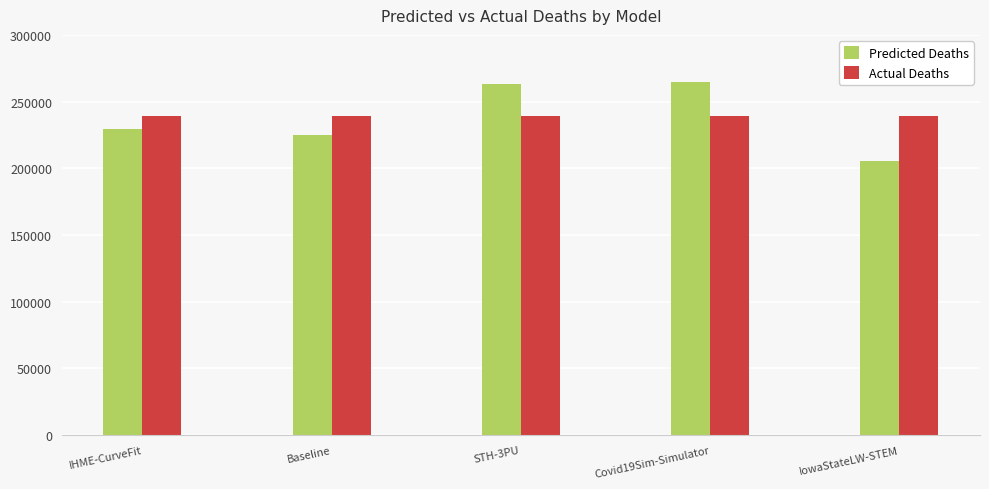

What value does the Predicted Deaths series have at IowaStateLW-STEM?

205356.0